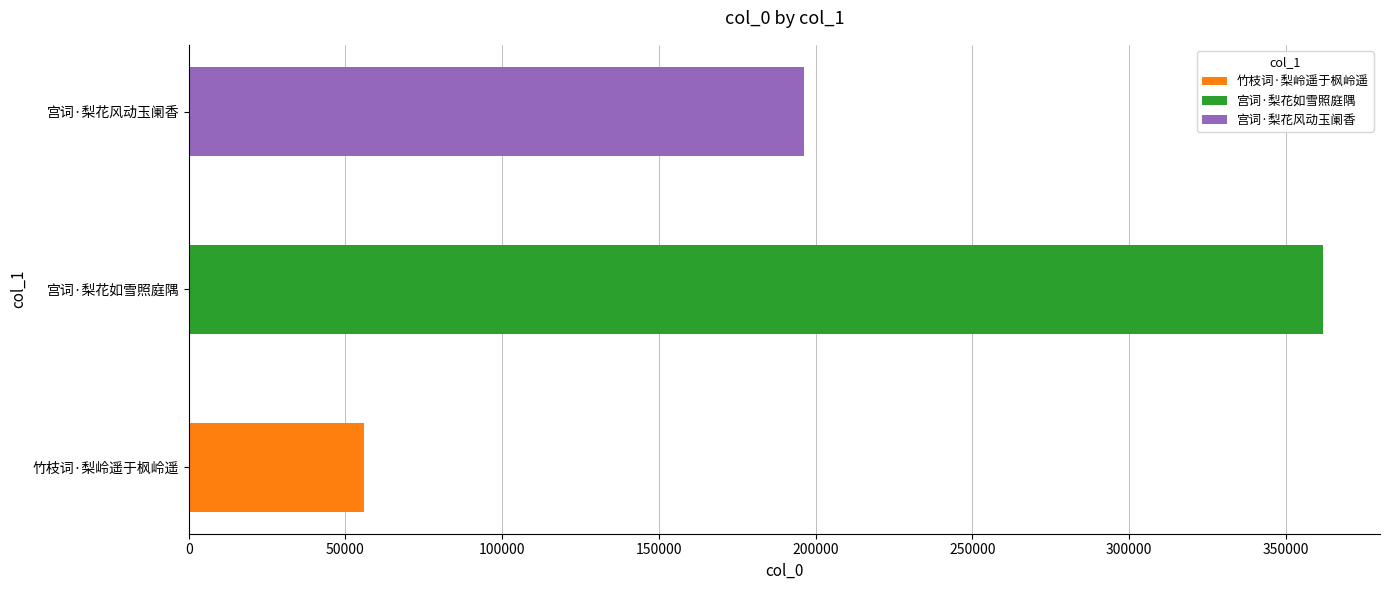

What is the difference between the values at 竹枝词·梨岭遥于枫岭遥 and 宫词·梨花风动玉阑香?

140216